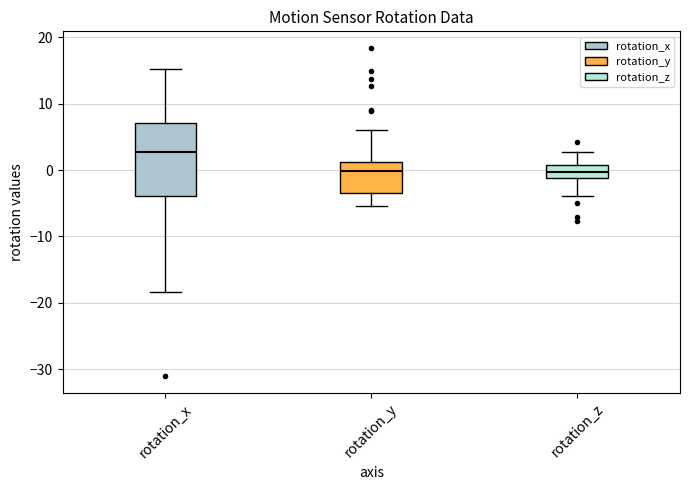

Where does the median line of the box for rotation_y sit on the y-axis? The values are not printed on the chart, so give them approximately, as read against the axis.

0